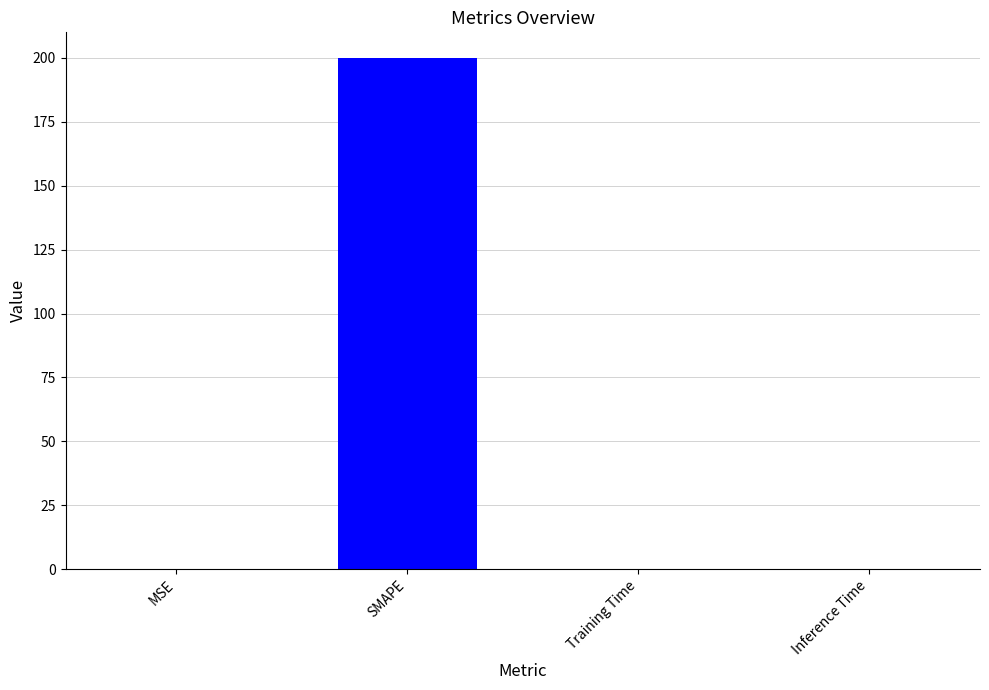

Which category has the highest value across all series?

SMAPE